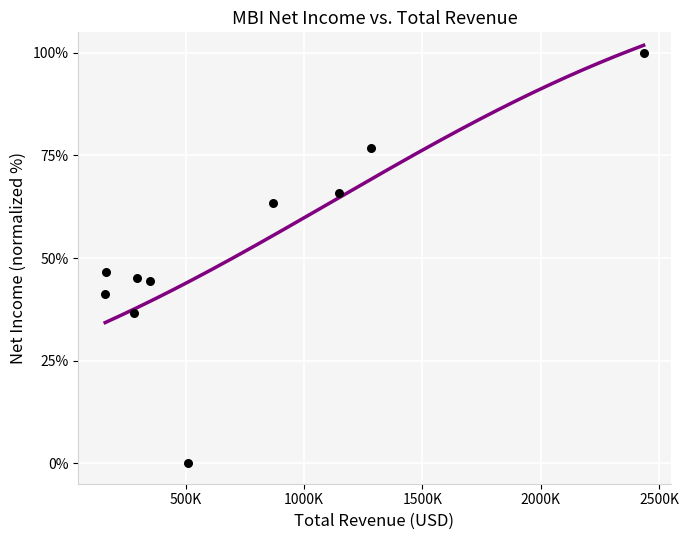

What is the average X value?

749100.0